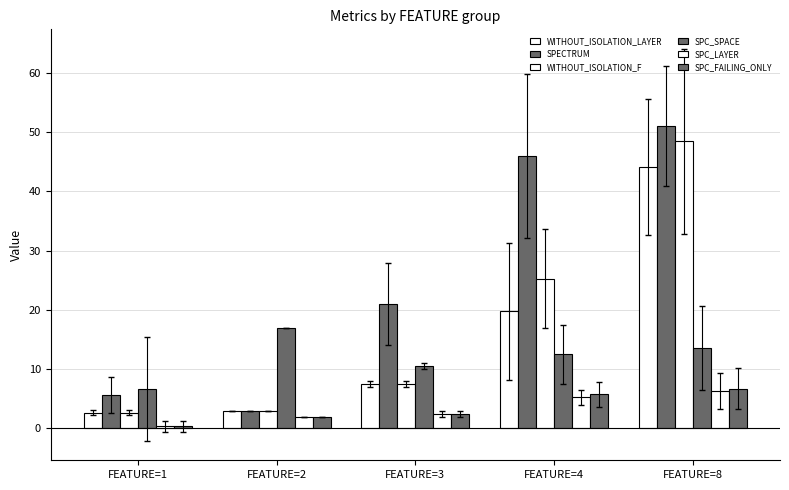

At which category does the chart reach its peak across all series?

FEATURE=8